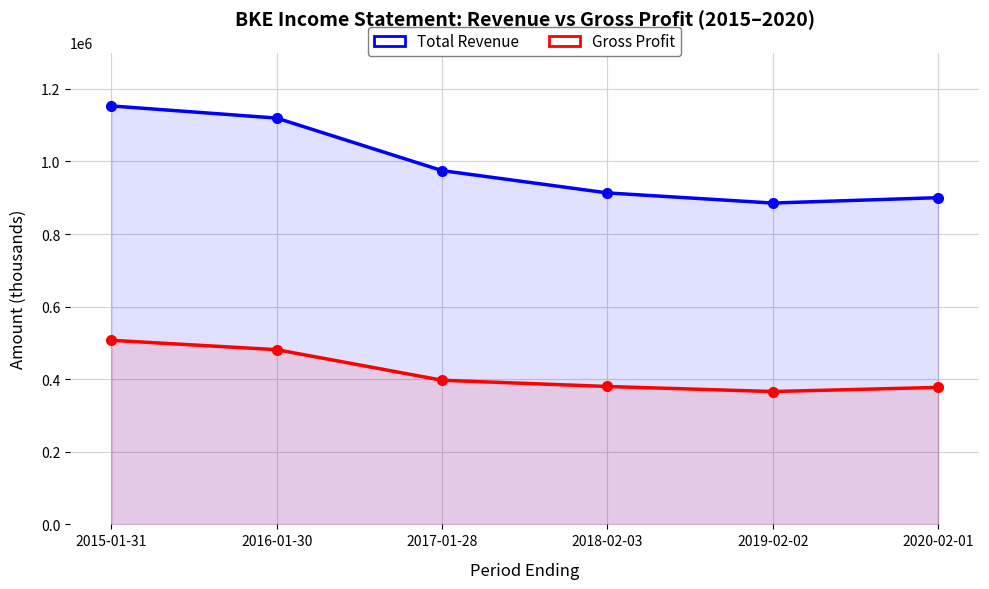

What is the label of the 5th point from the left?

2019-02-02